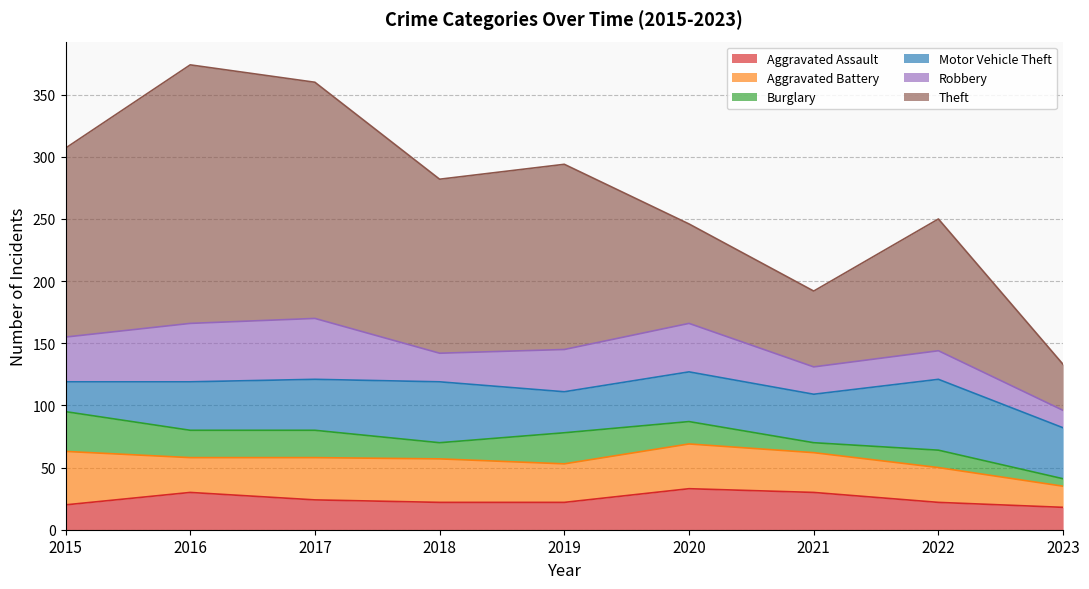

How many data points in Aggravated Assault are less than 22?

2